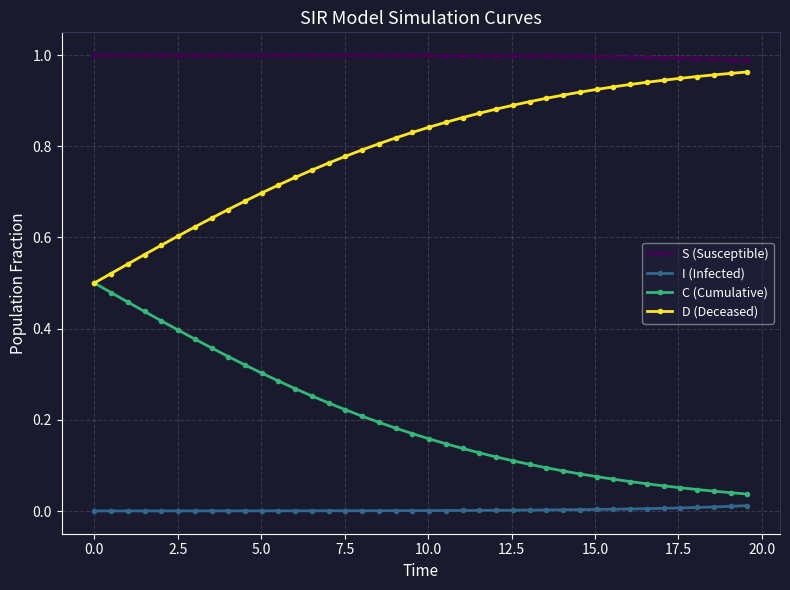

True or false: D (Deceased) and I (Infected) intersect in this chart.

False